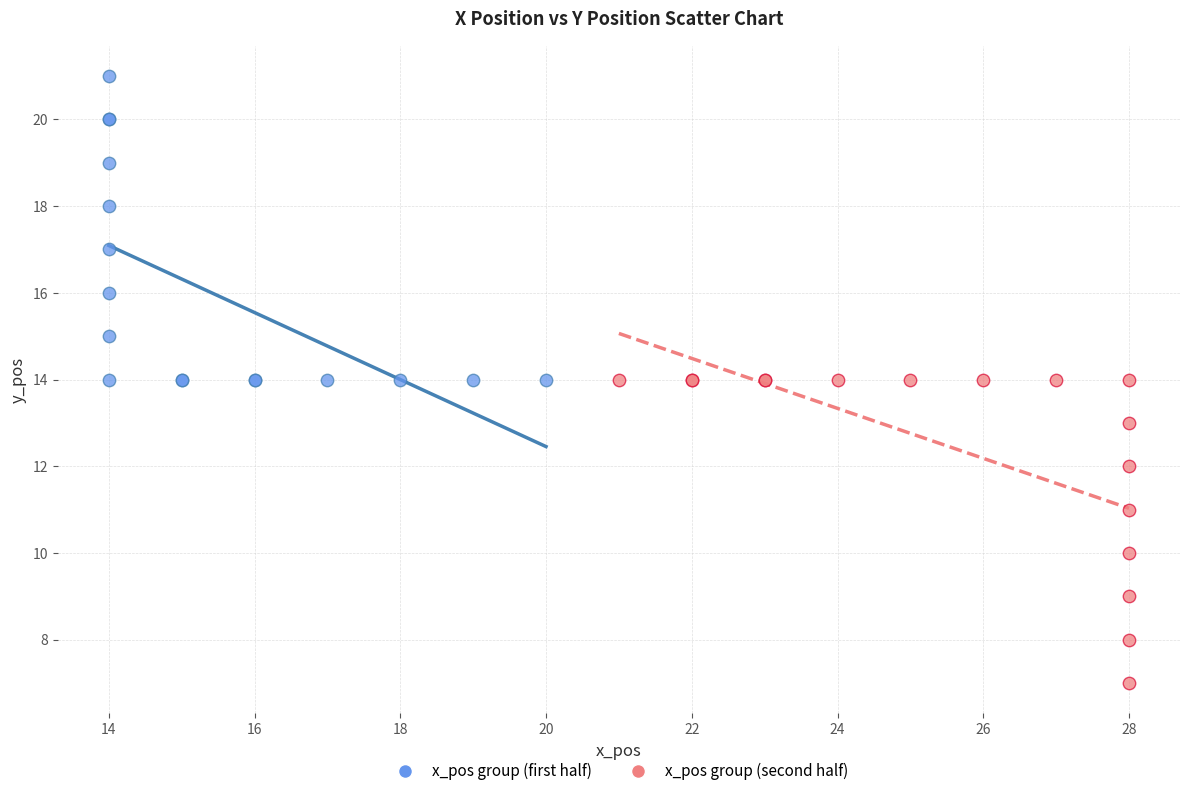

Which series reaches the minimum Y coordinate?

x_pos group (second half)